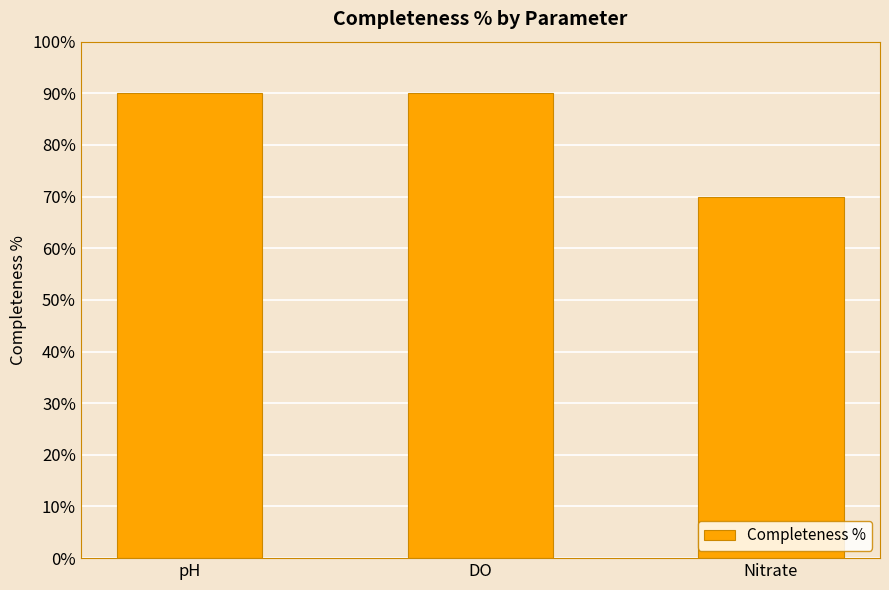

Is it true that the value at DO is 155?

False